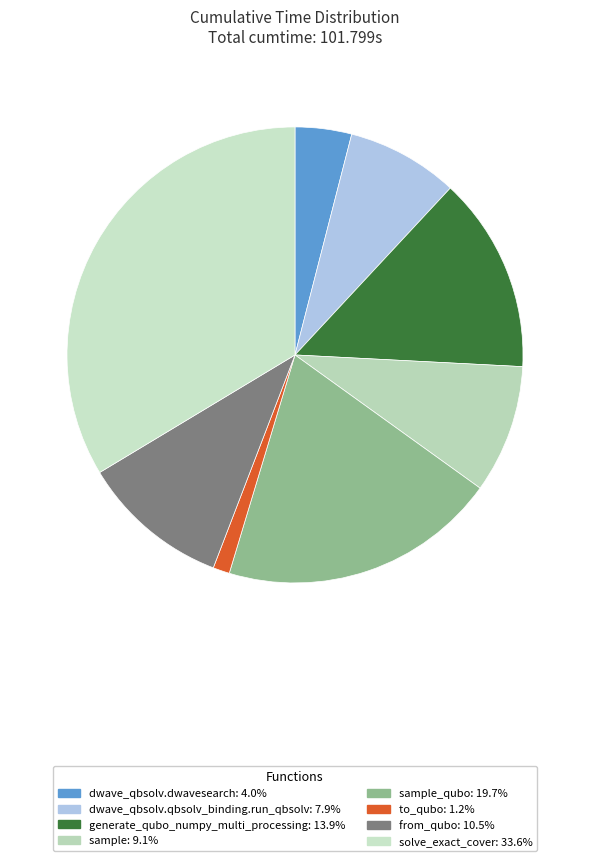

How many slices are in this pie chart?

8